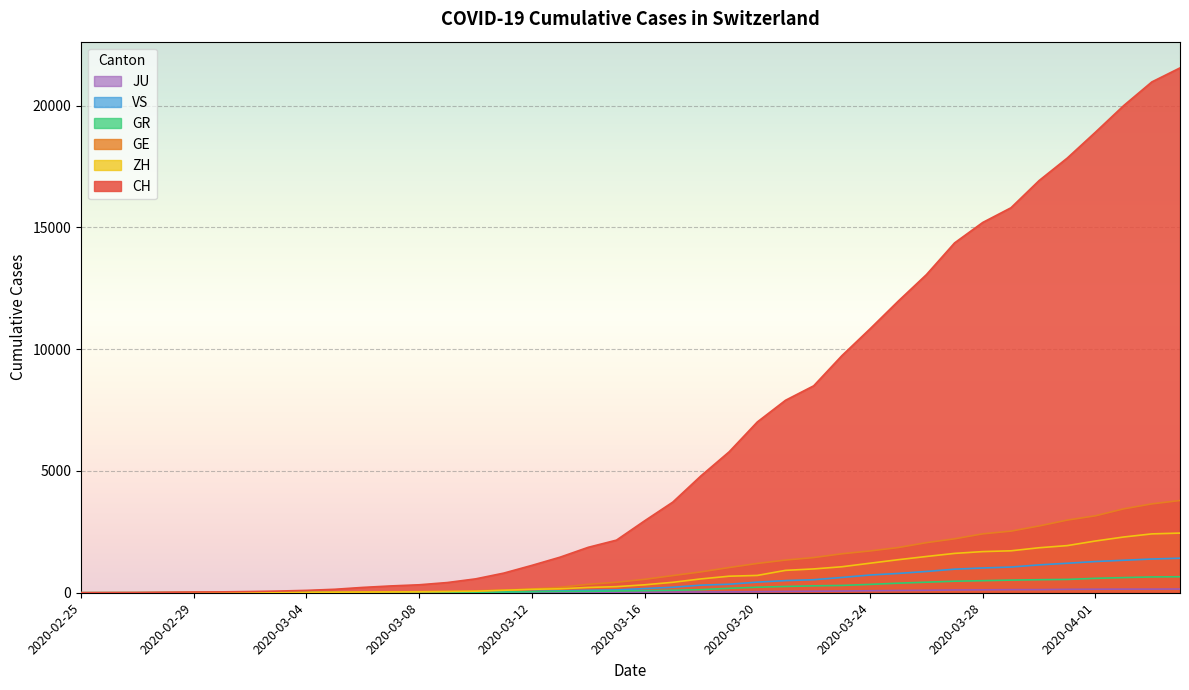

What are all the series names shown in the legend?

CH, GE, GR, ZH, JU, VS